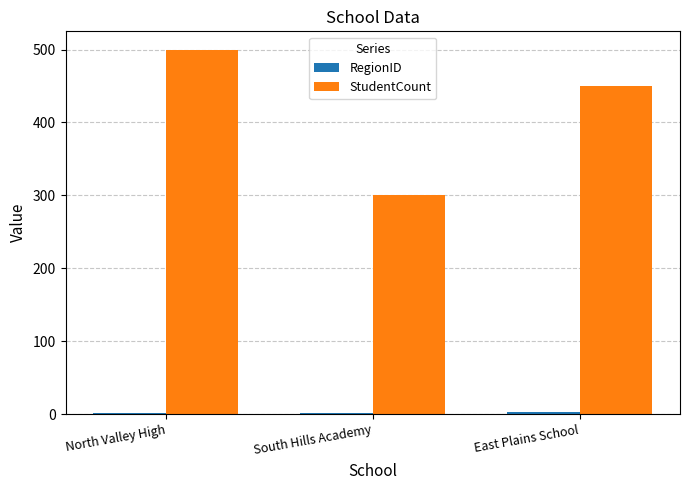

How many groups of bars are there?

3